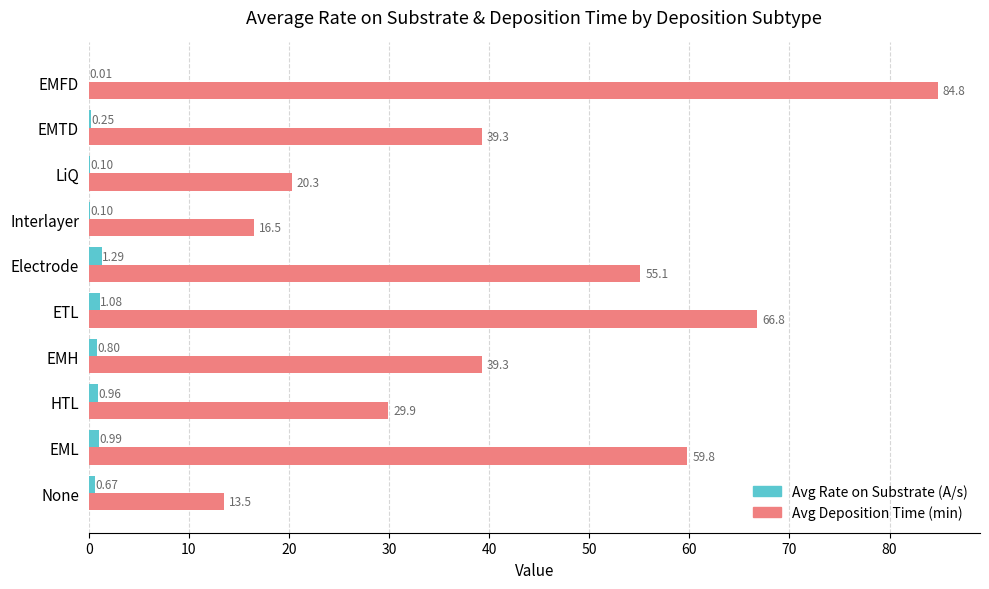

What is the total value across all series at LiQ?

20.4